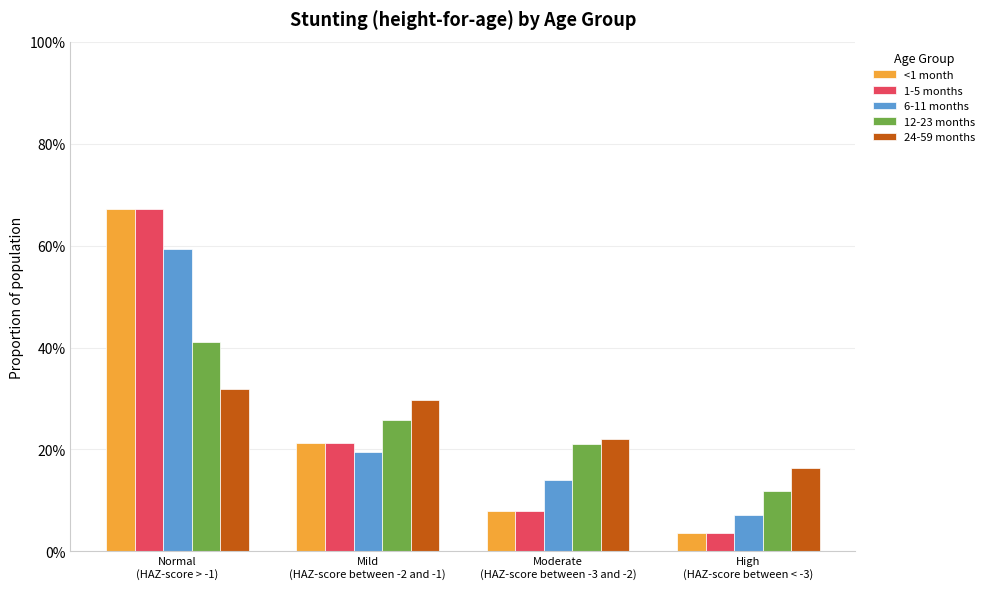

What are all the series names shown in the legend?

<1 month, 1-5 months, 6-11 months, 12-23 months, 24-59 months